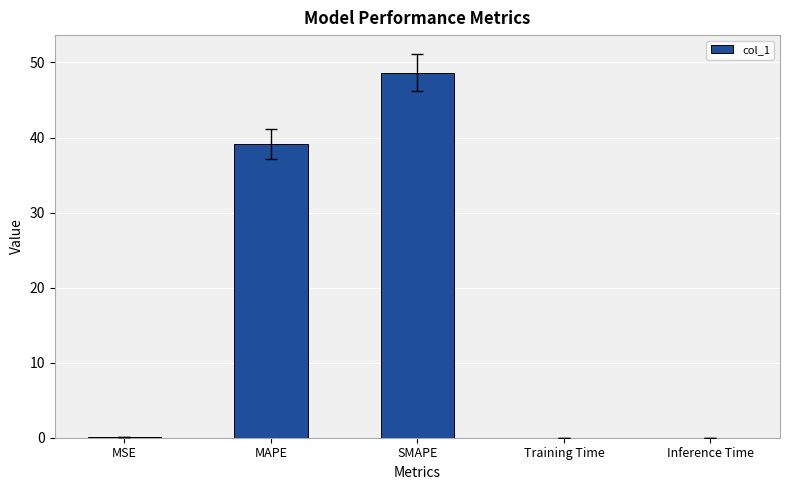

Between Training Time and SMAPE, which is larger?

SMAPE